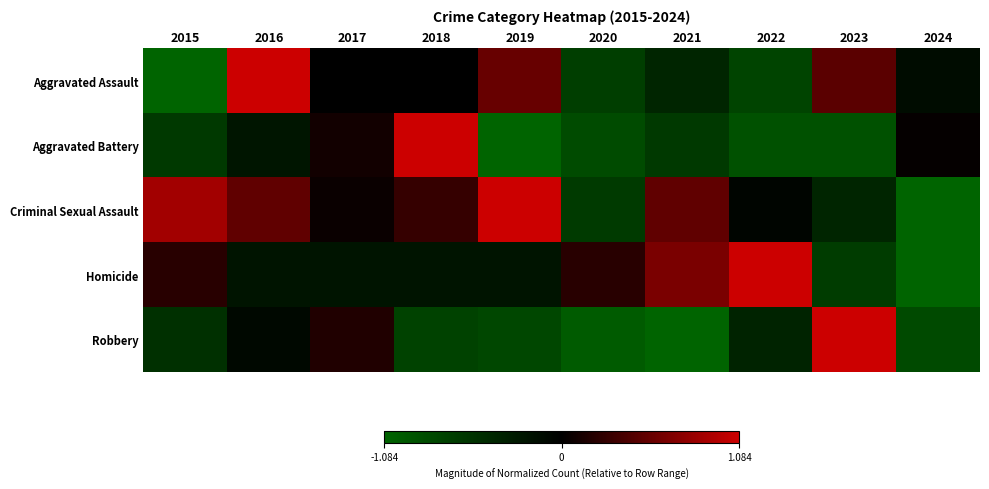

What is the maximum value shown in the chart?

1.0